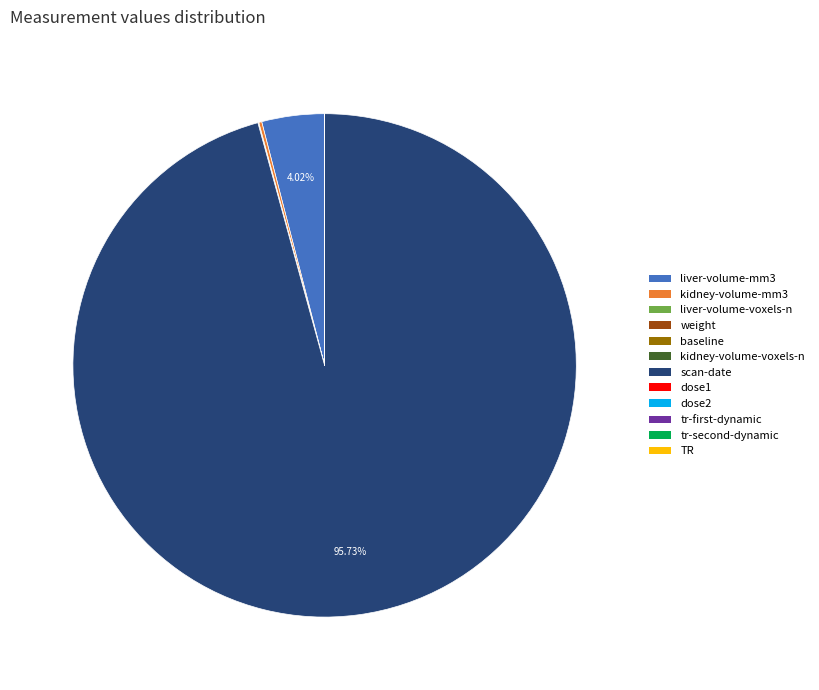

Which category accounts for the majority?

scan-date